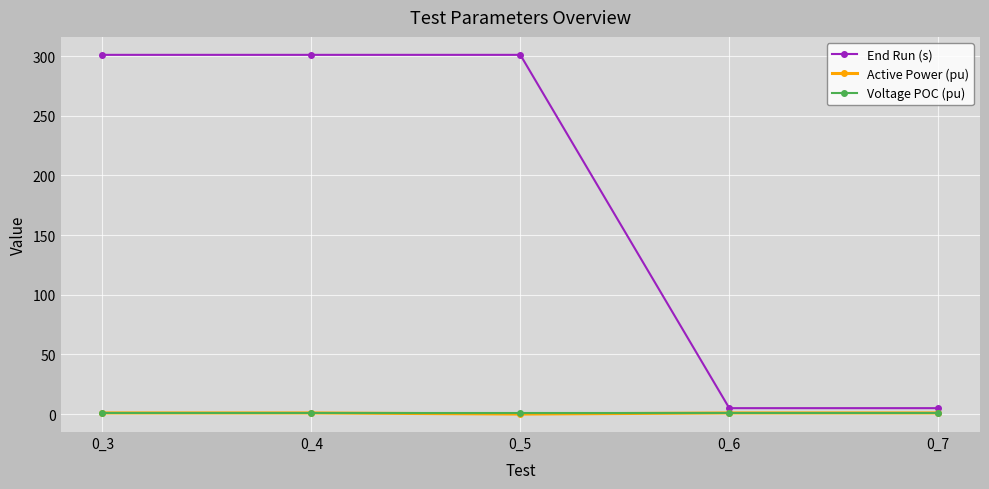

Which series has the largest total across all categories?

End Run (s)